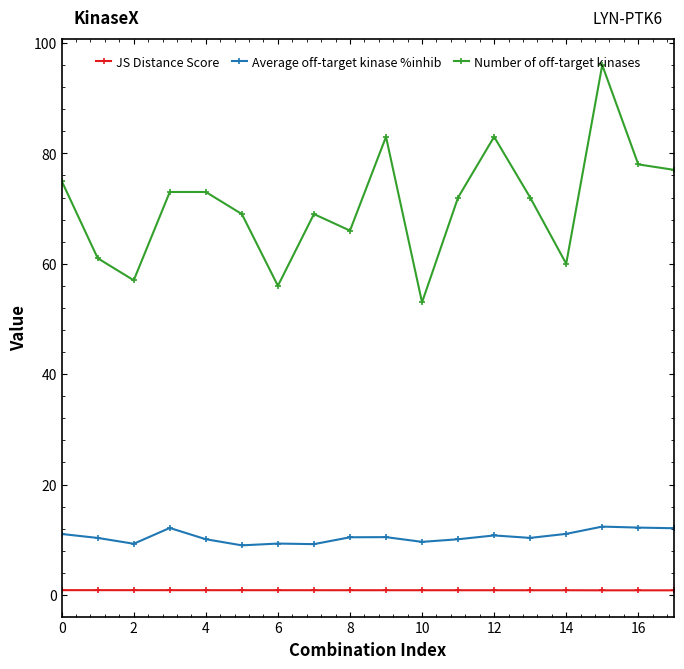

Rank the series by their maximum value, from highest to lowest.

Number of off-target kinases, Average off-target kinase %inhib, JS Distance Score